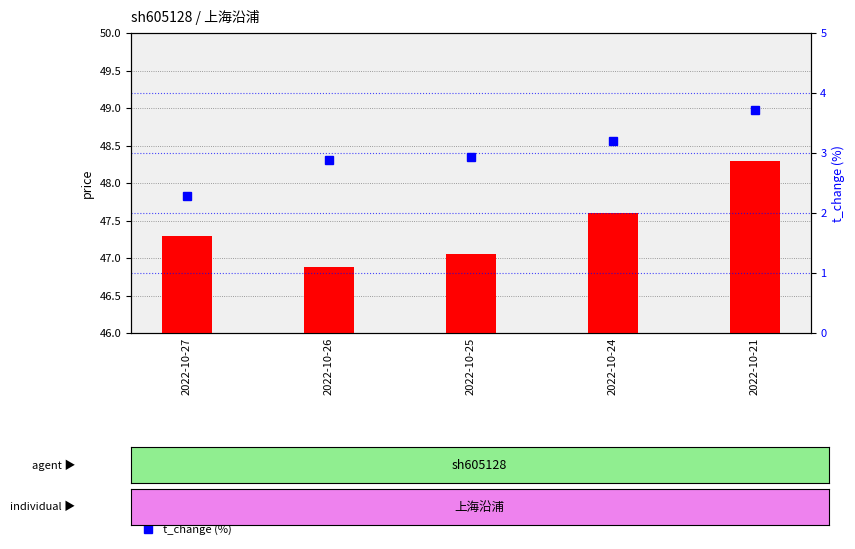

Which has a higher value, 2022-10-24 or 2022-10-25?

2022-10-24